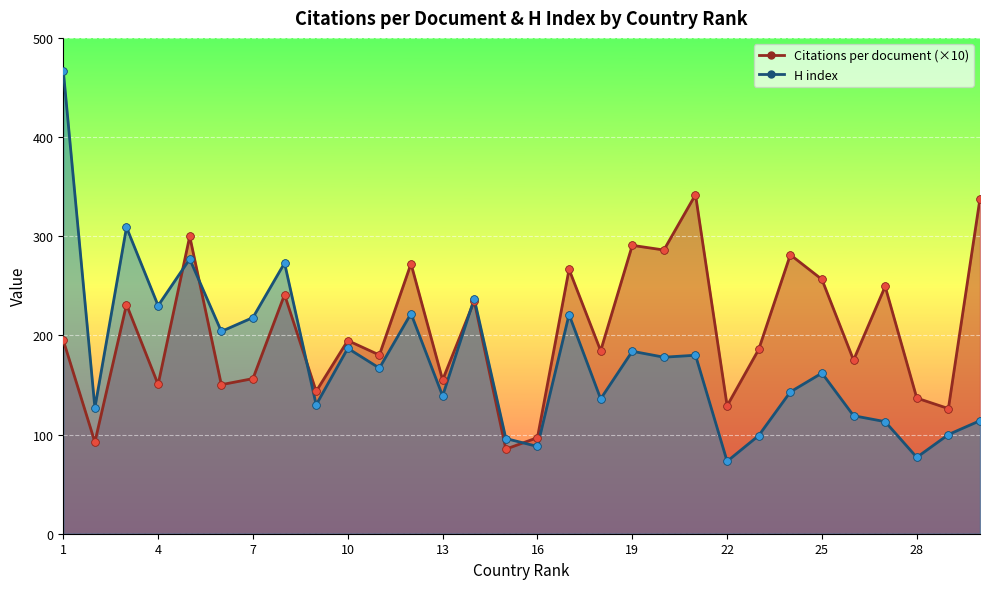

Which series contains the lowest Y value?

H index